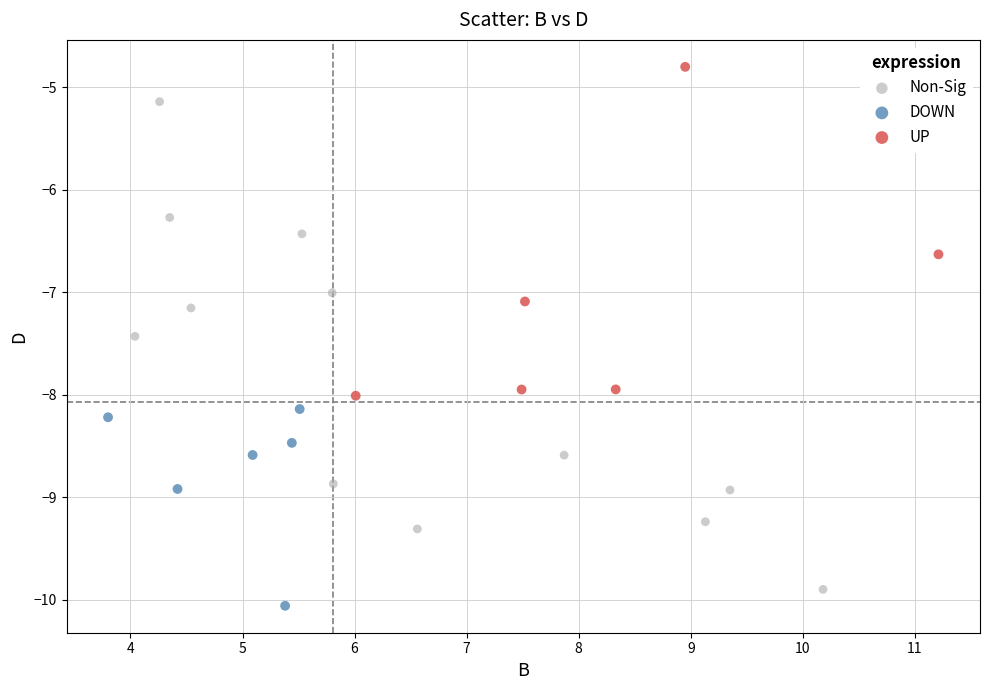

Which series contains the highest Y value?

UP